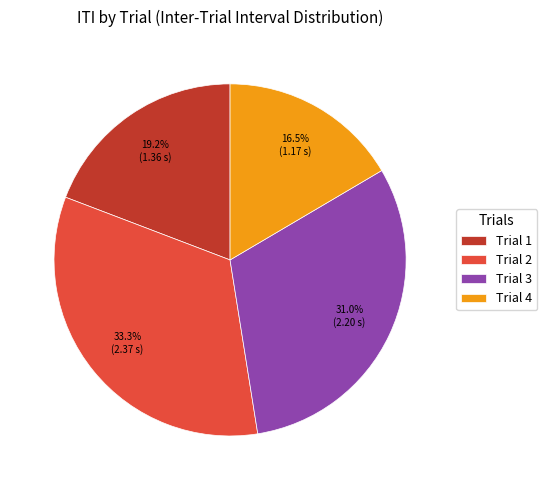

To the nearest percent, what is the difference between the Trial 3 and Trial 1 slice percentages?

12%